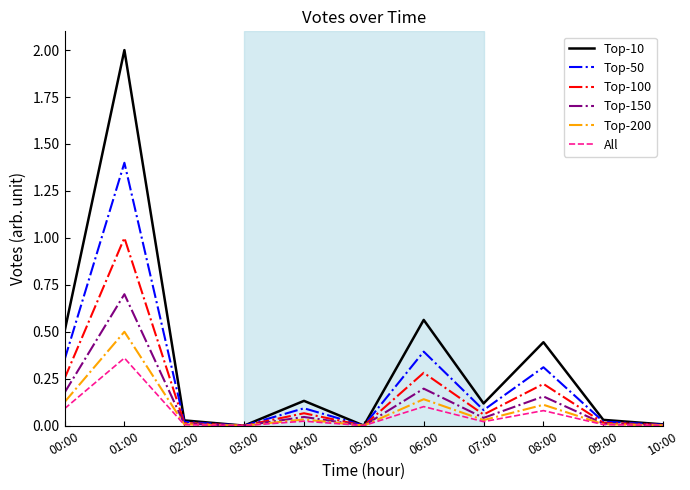

At which category does Top-50 reach its first local peak?

01:00